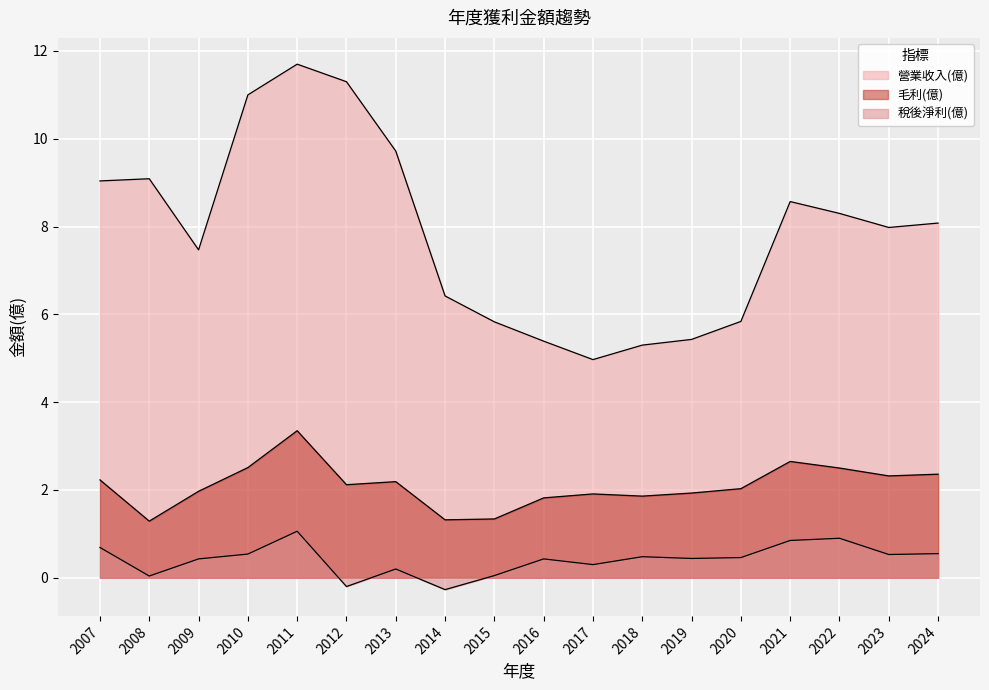

At which category does 營業收入(億) reach its first local valley?

2009